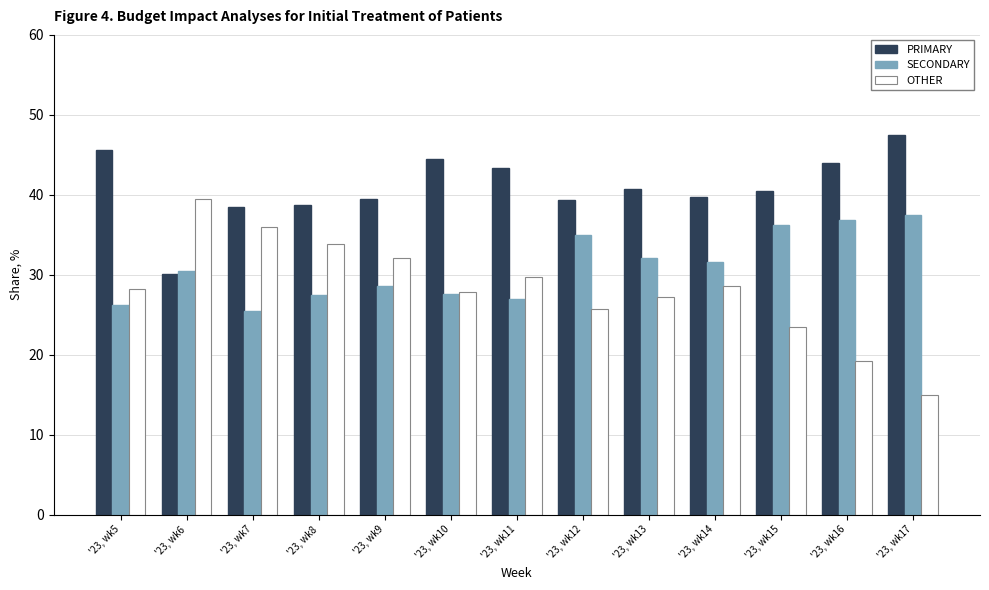

List the labels in order of PRIMARY value, smallest first.

'23, wk6, '23, wk7, '23, wk8, '23, wk12, '23, wk9, '23, wk14, '23, wk15, '23, wk13, '23, wk11, '23, wk16, '23, wk10, '23, wk5, '23, wk17